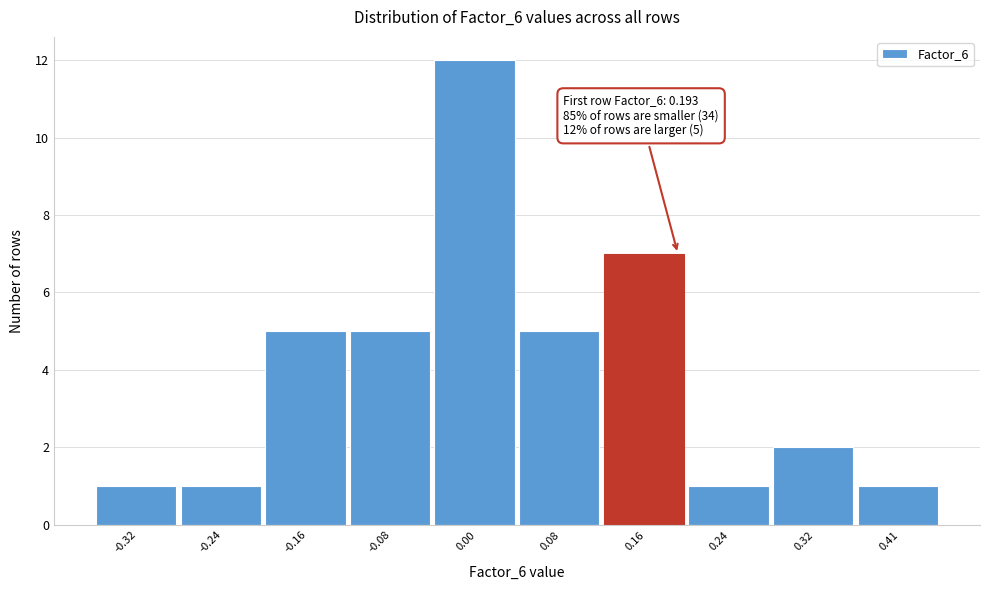

Over which range of the x-axis is the bar tallest?

-0.04 to 0.04